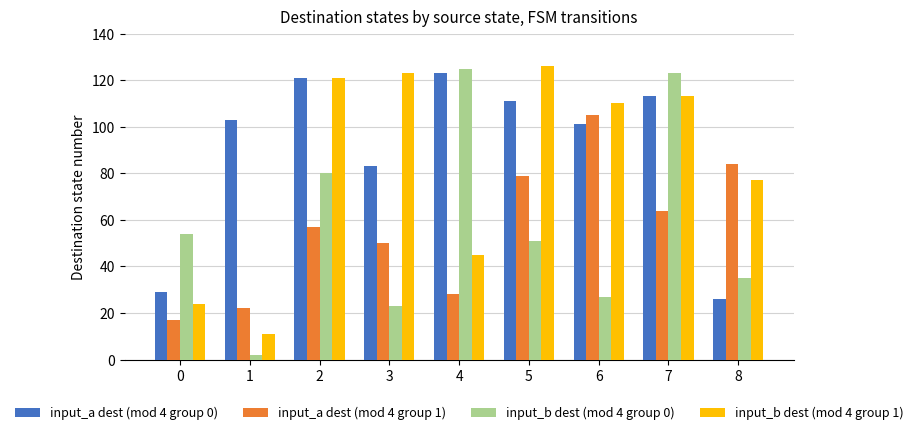

Is the value of input_b dest (mod 4 group 1) at 6 greater than the value of input_a dest (mod 4 group 0) at 1?

Yes